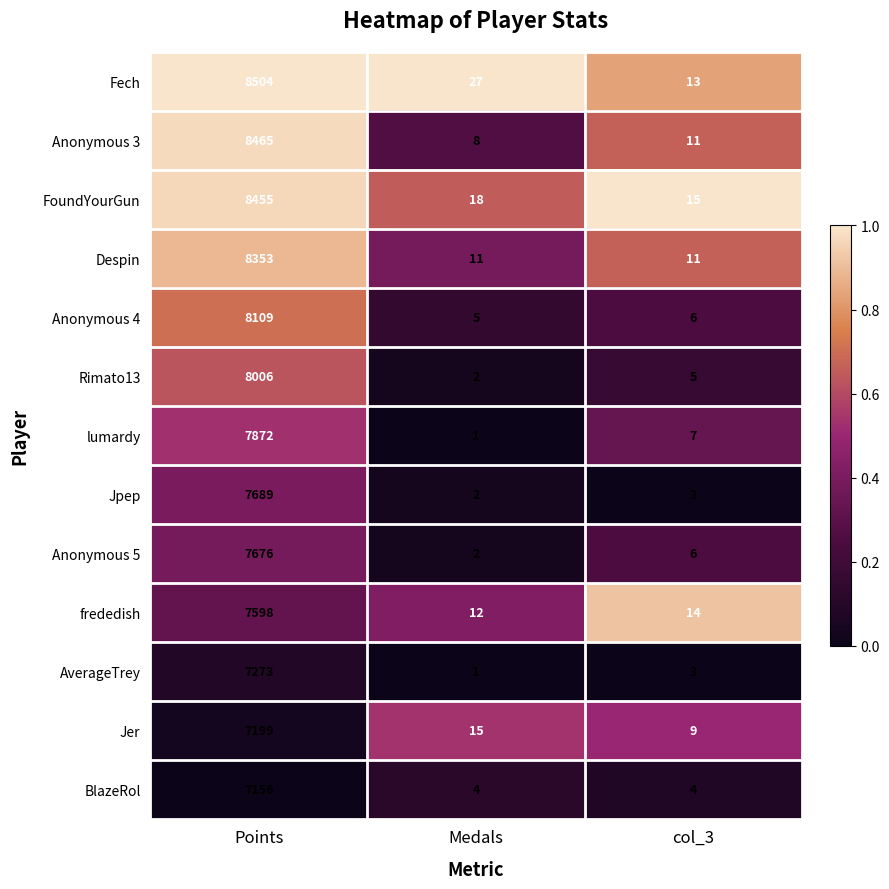

Is it true that Anonymous 3 equals 13 at Medals?

False